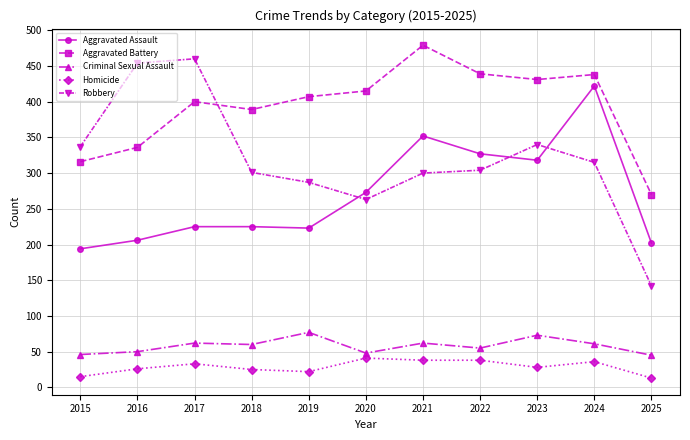

Is this an area chart (filled region under the line)?

No